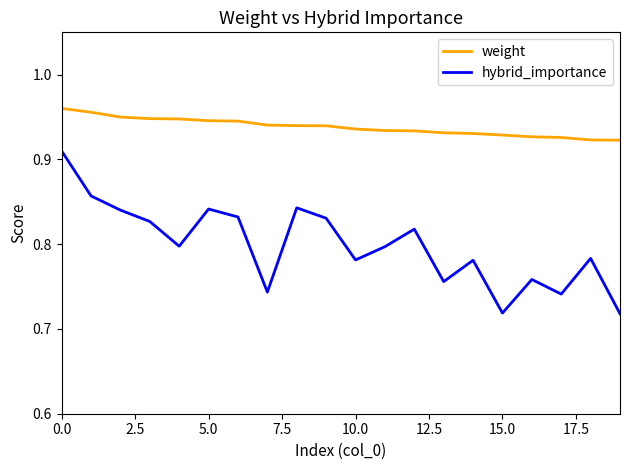

Rank the series by their average value, from highest to lowest.

weight, hybrid_importance